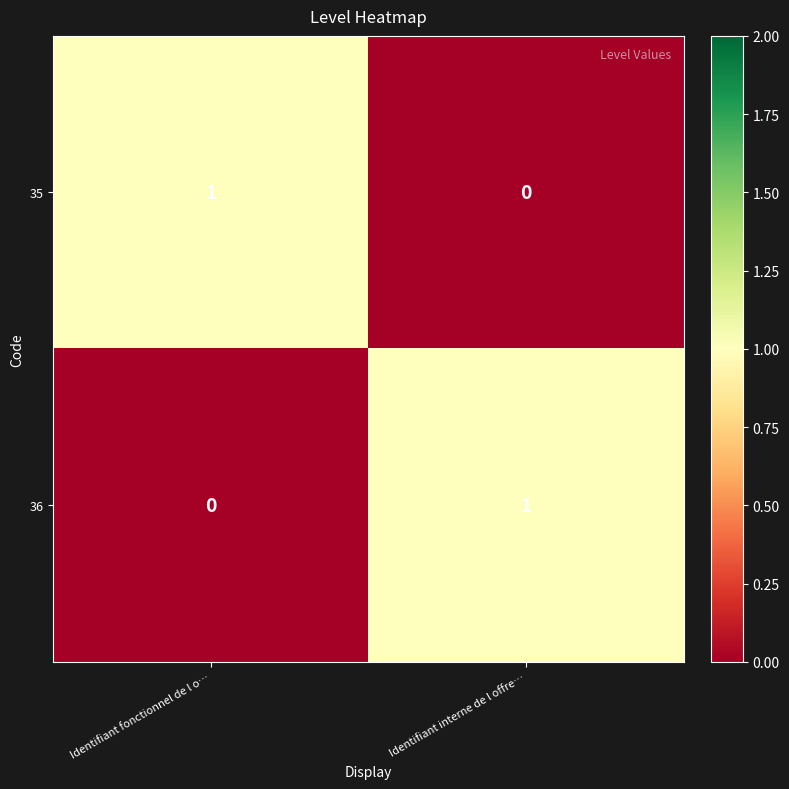

Reading right to left, list all the values displayed in this chart.

35: 0	1
36: 1	0